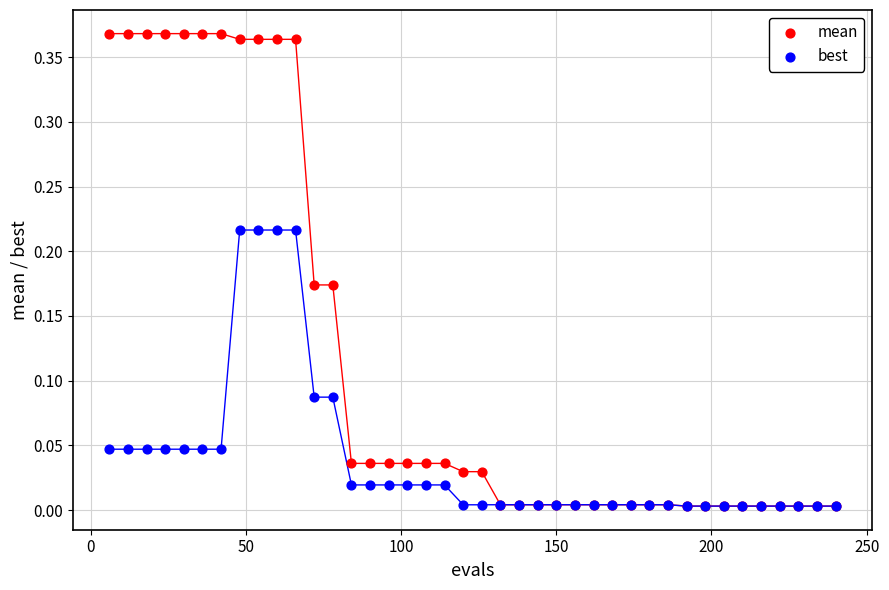

Which series has the largest Y range (max minus min)?

mean